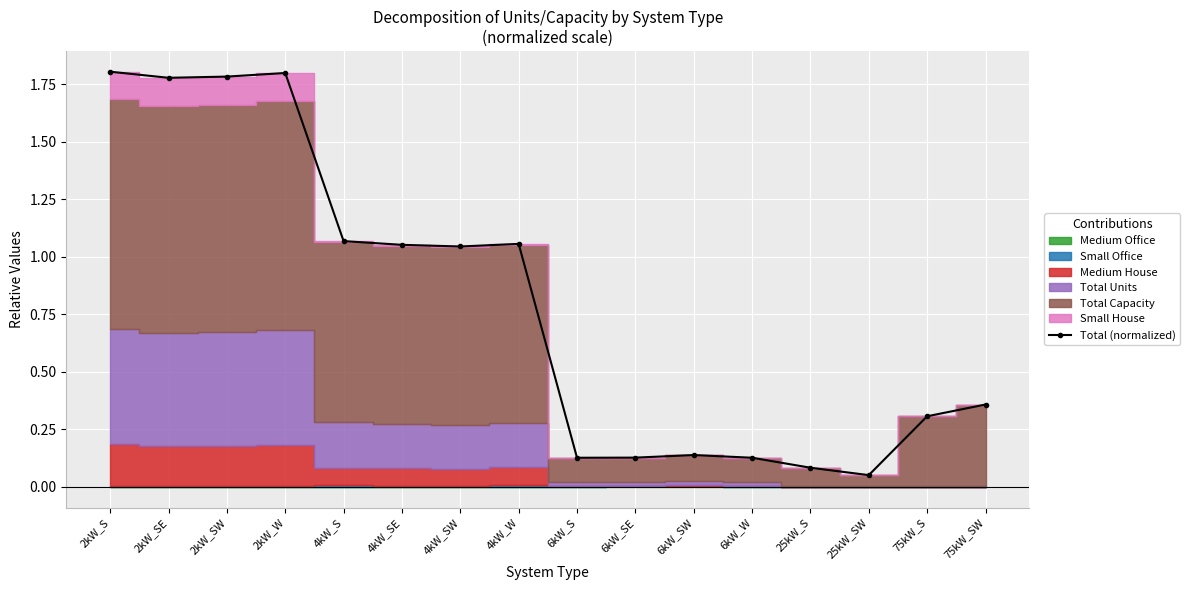

Where does the data first go above 1?

2kW_S